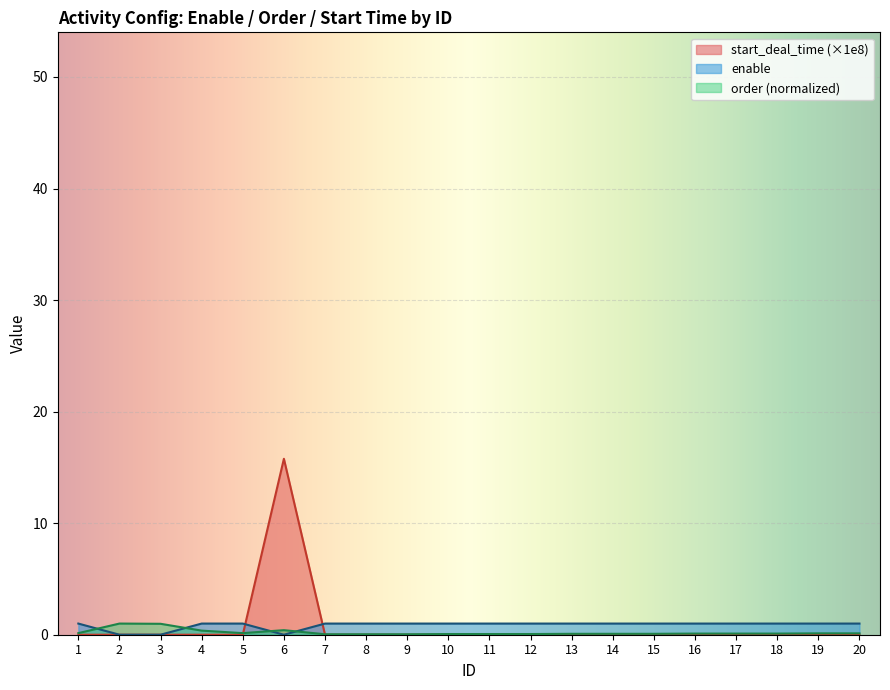

What are all the series names shown in the legend?

start_deal_time (×1e8), enable, order (normalized)